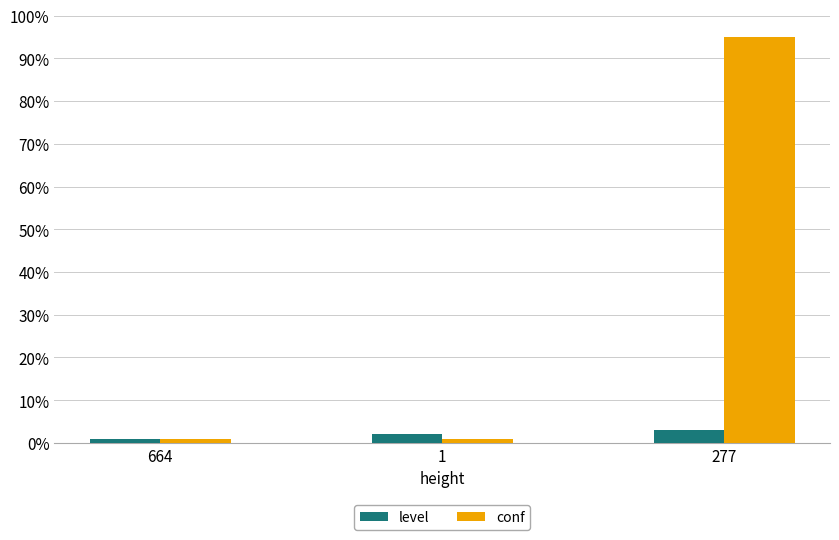

How many distinct data groups are displayed?

2